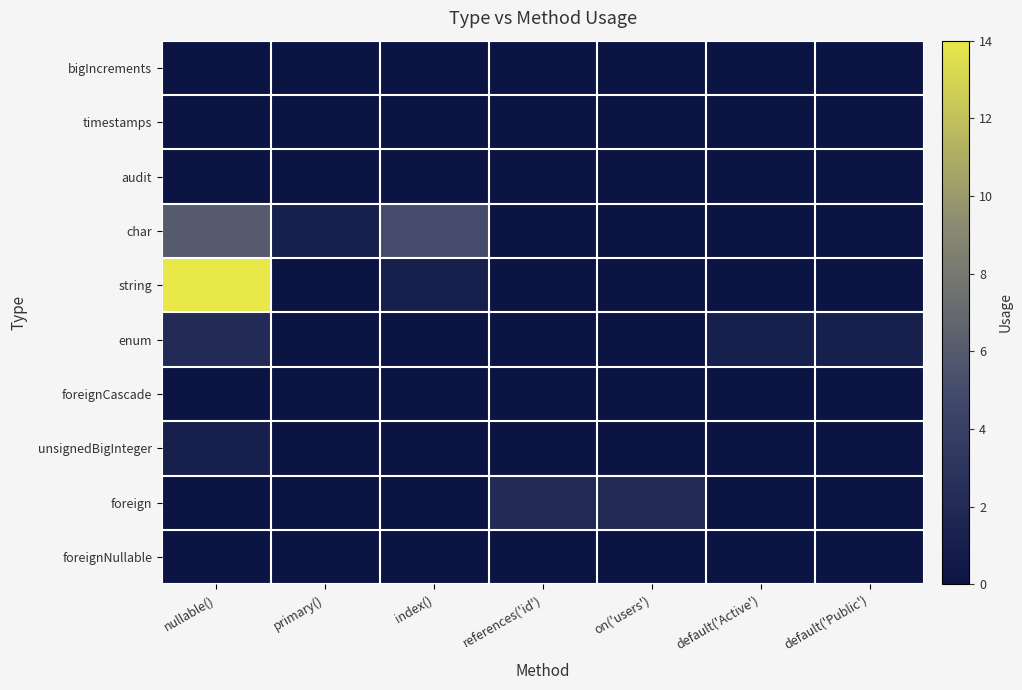

Reading right to left, transcribe all the data shown in this chart.

bigIncrements: default('Public')=0	default('Active')=0	on('users')=0	references('id')=0	index()=0	primary()=0	nullable()=0
timestamps: default('Public')=0	default('Active')=0	on('users')=0	references('id')=0	index()=0	primary()=0	nullable()=0
audit: default('Public')=0	default('Active')=0	on('users')=0	references('id')=0	index()=0	primary()=0	nullable()=0
char: default('Public')=0	default('Active')=0	on('users')=0	references('id')=0	index()=5	primary()=1	nullable()=6
string: default('Public')=0	default('Active')=0	on('users')=0	references('id')=0	index()=1	primary()=0	nullable()=14
enum: default('Public')=1	default('Active')=1	on('users')=0	references('id')=0	index()=0	primary()=0	nullable()=2
foreignCascade: default('Public')=0	default('Active')=0	on('users')=0	references('id')=0	index()=0	primary()=0	nullable()=0
unsignedBigInteger: default('Public')=0	default('Active')=0	on('users')=0	references('id')=0	index()=0	primary()=0	nullable()=1
foreign: default('Public')=0	default('Active')=0	on('users')=2	references('id')=2	index()=0	primary()=0	nullable()=0
foreignNullable: default('Public')=0	default('Active')=0	on('users')=0	references('id')=0	index()=0	primary()=0	nullable()=0